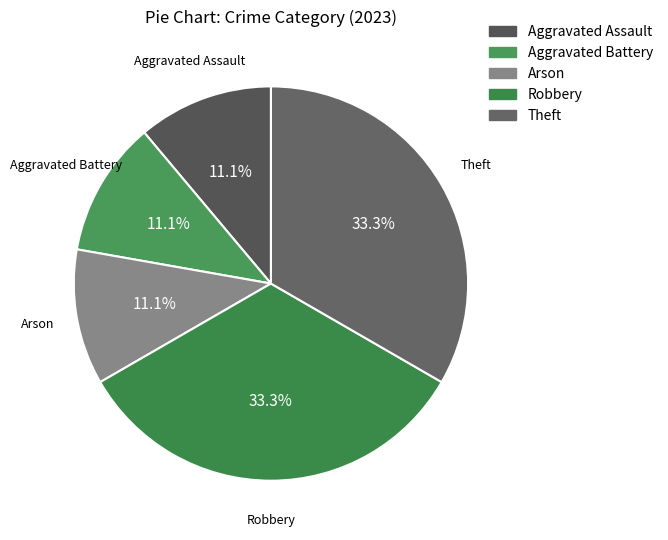

Combined, what portion of the pie is Theft and Robbery?

66.7%